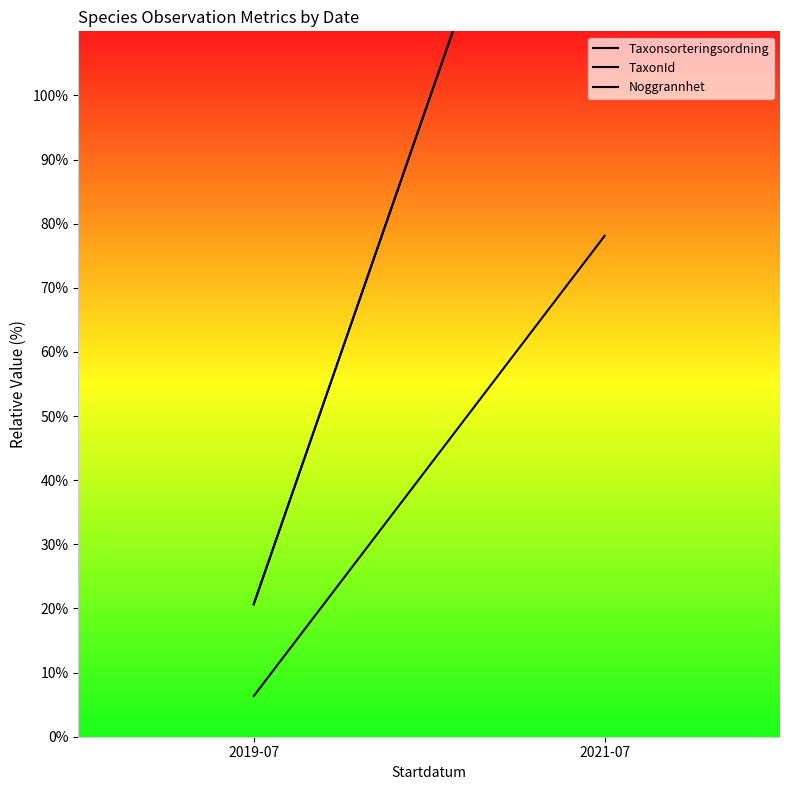

Rank the series at 2021-07 from lowest to highest value.

Taxonsorteringsordning, TaxonId, Noggrannhet